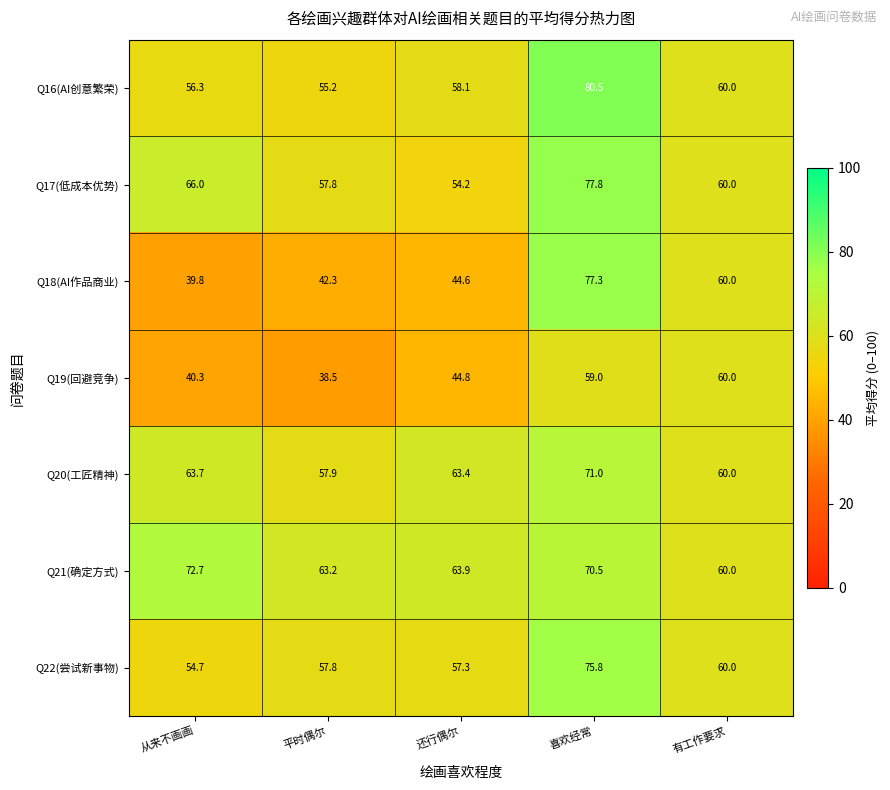

What value does the Q16(AI创意繁荣) series have at 喜欢经常?

80.5